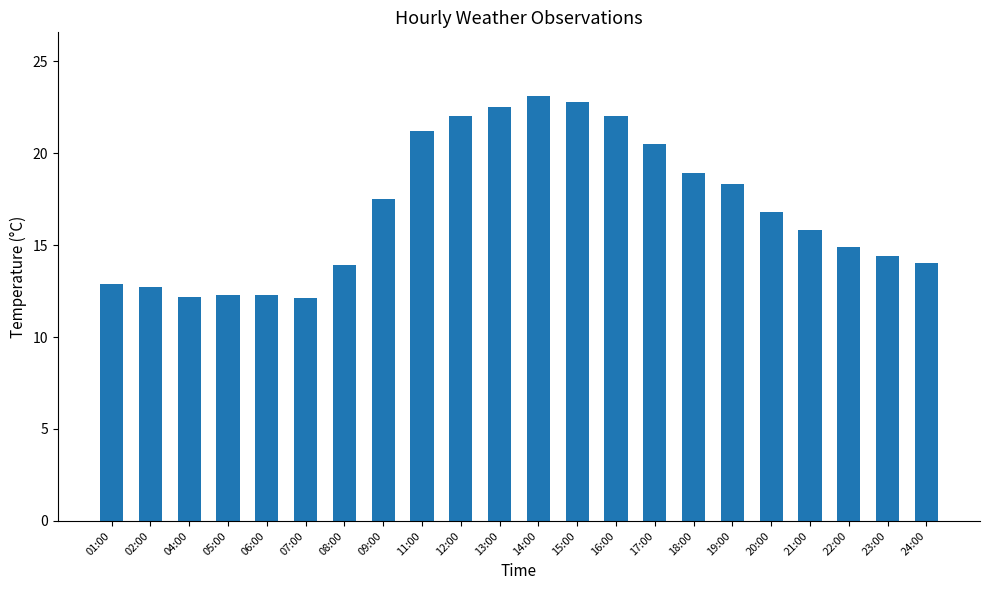

What is the sum of all values?

373.1